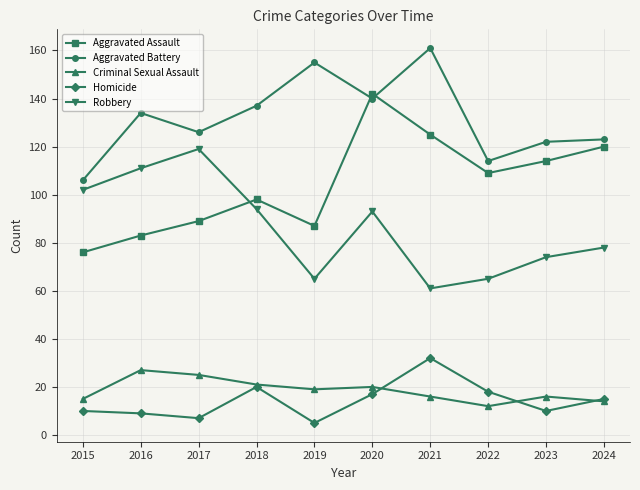

What is the difference between the second highest and second lowest values in the Robbery series?

46